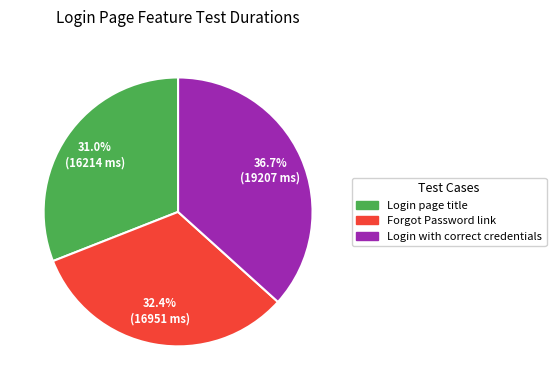

What portion of the pie excludes Login with correct credentials?

63.3%